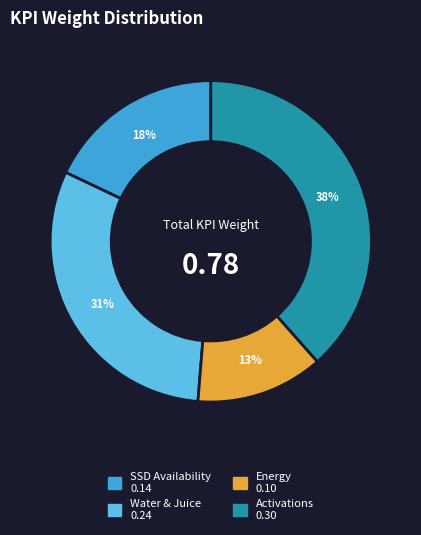

Is there any slice that represents more than half of the pie?

No